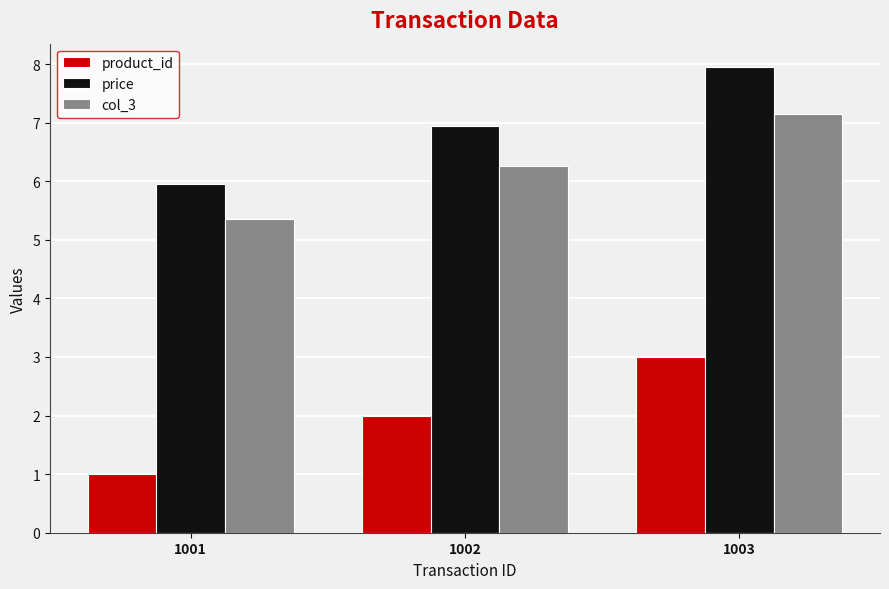

Which category has the highest value across all series?

1003